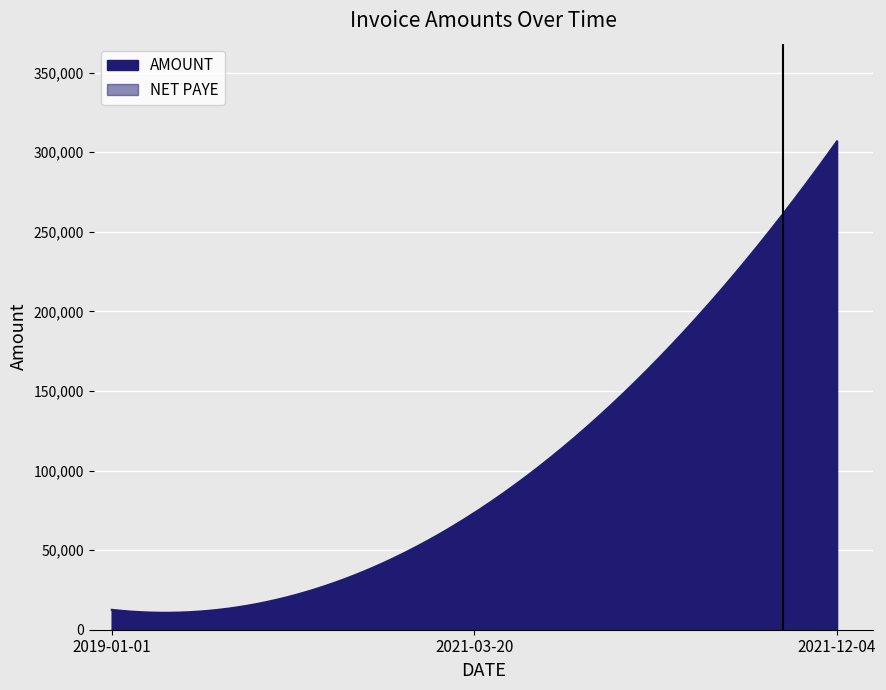

At which category is the sum across all series the highest?

2021-12-04